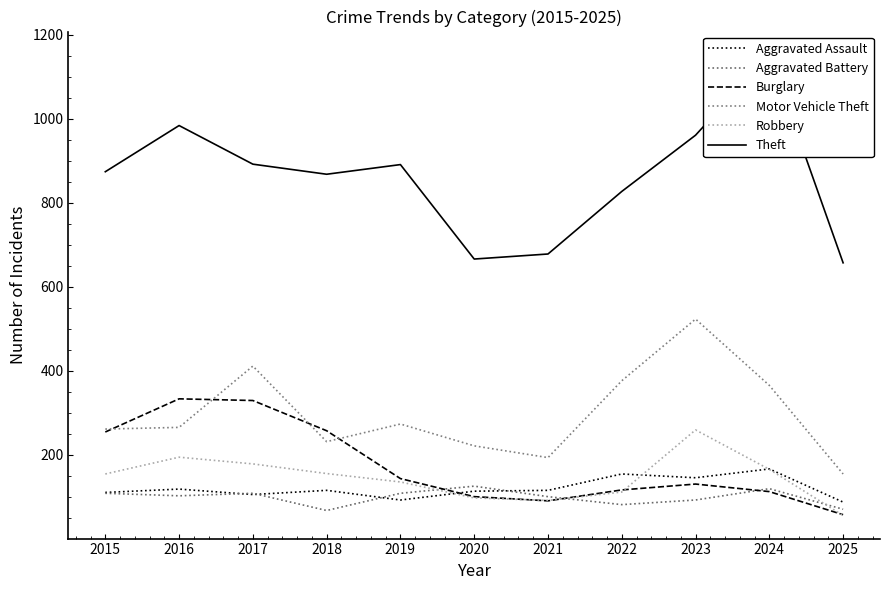

The value of Aggravated Assault at 2020 is 113. True or false?

True